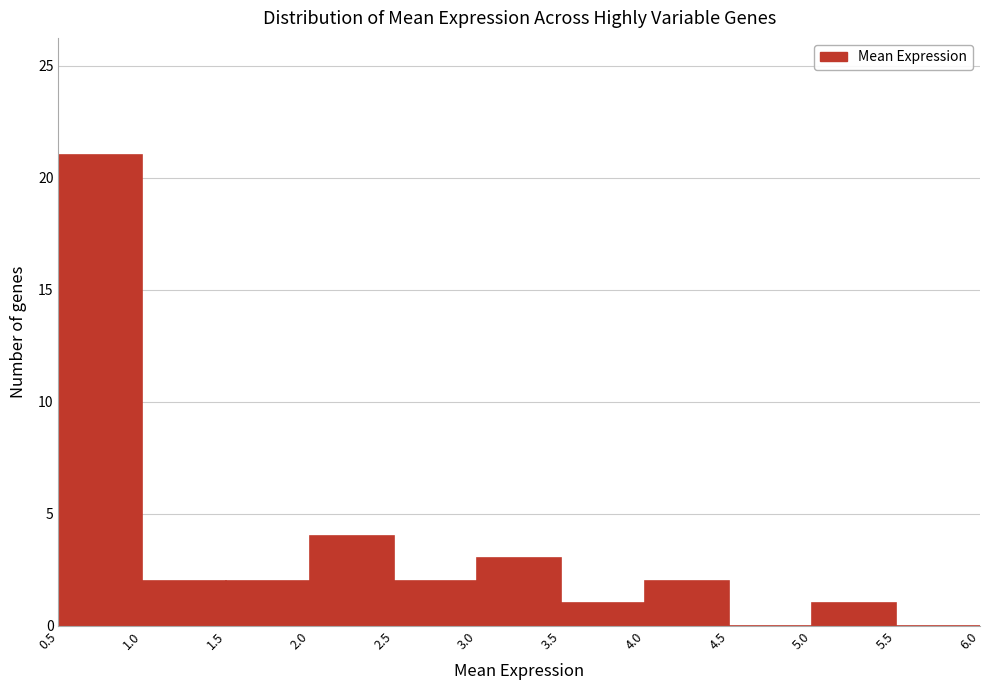

Which range on the x-axis has the tallest bar?

0.5 to 1.0